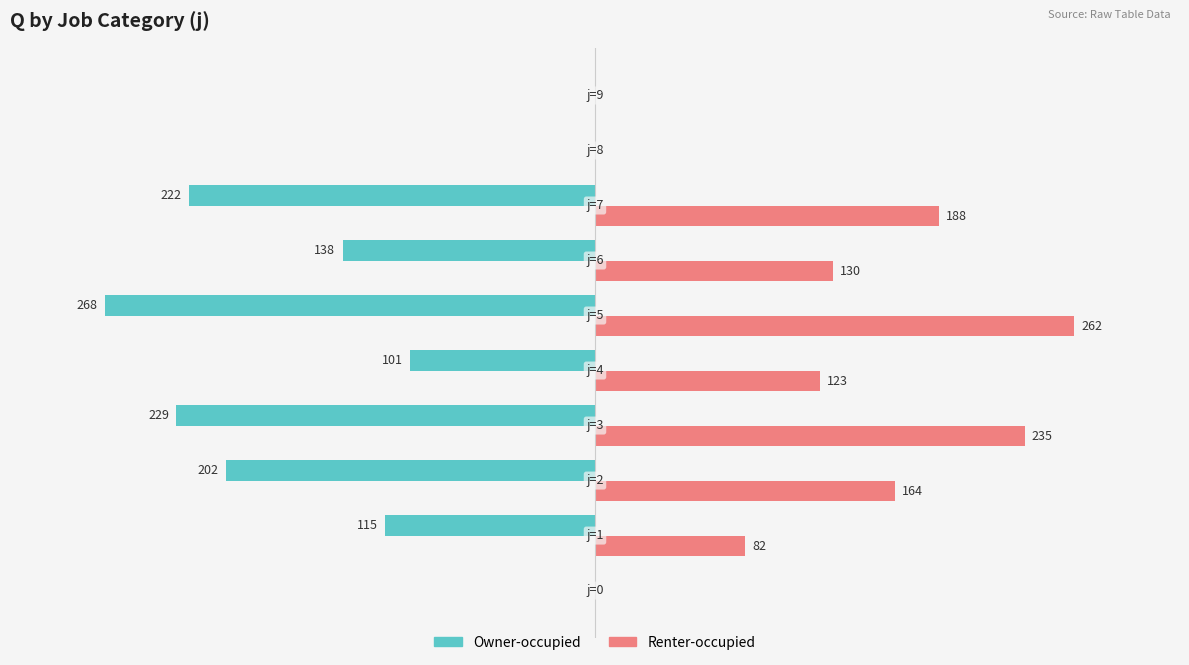

Which series has the largest total across all categories?

Renter-occupied